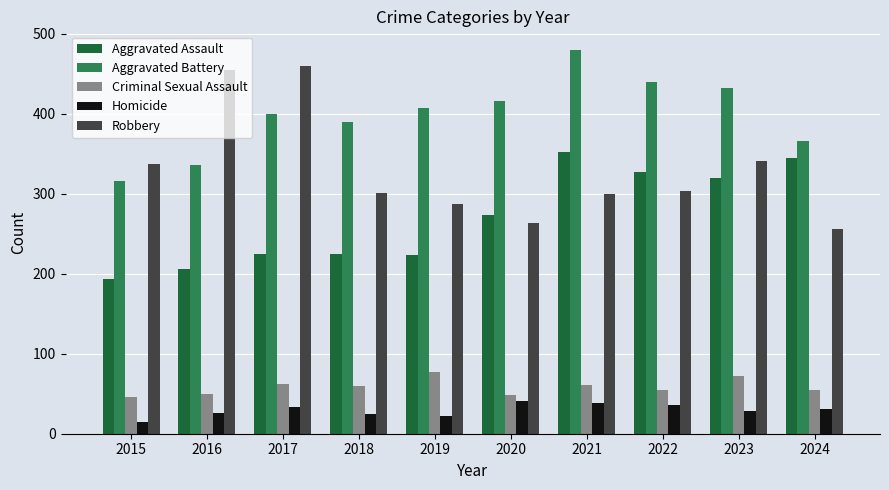

Rank the categories by Aggravated Battery value from highest to lowest.

2021, 2022, 2023, 2020, 2019, 2017, 2018, 2024, 2016, 2015